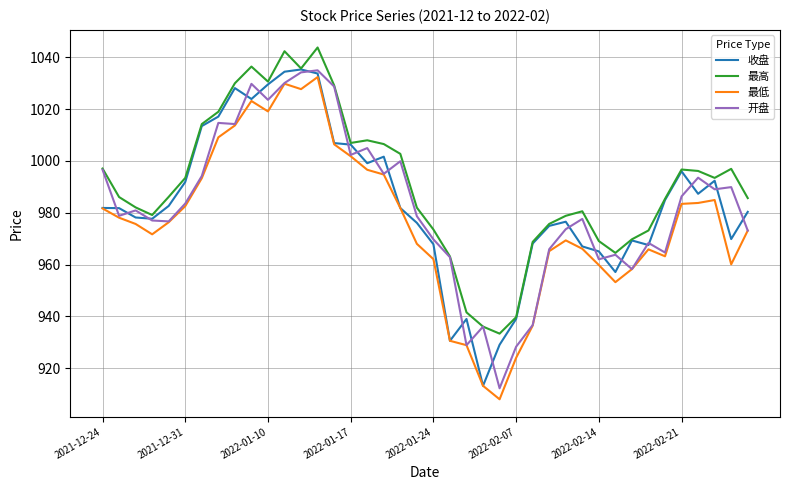

Does the chart display data point markers on the line(s)?

No